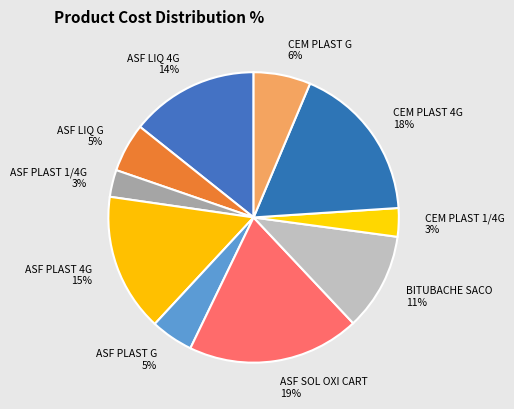

The CEM PLAST 4G slice represents 10% of the pie. True or false?

False